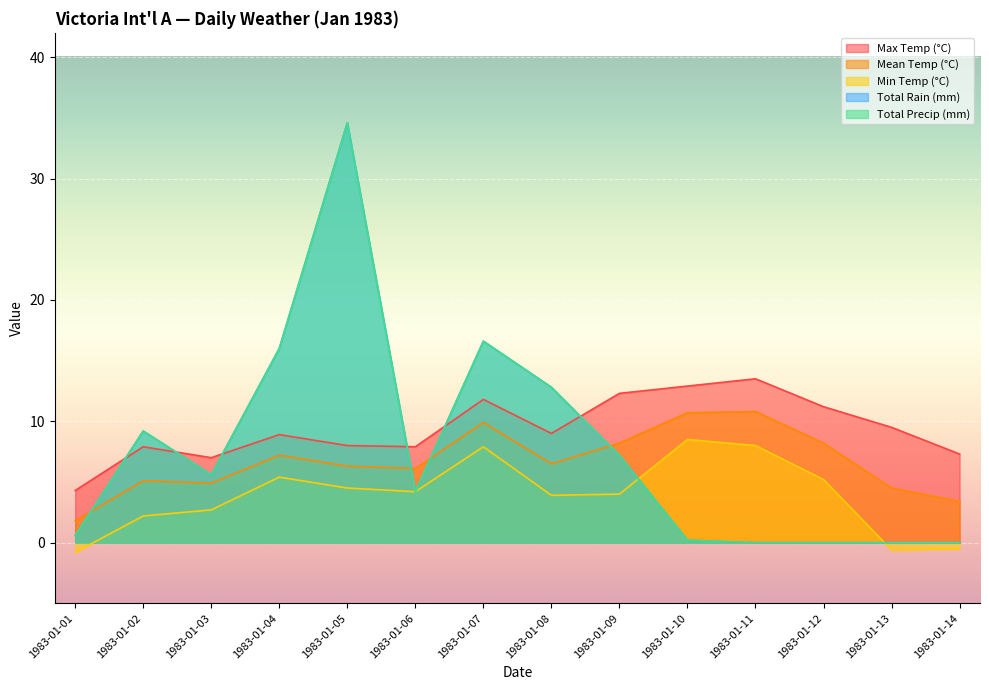

What is the spread (max minus min) of values at 1983-01-05?

30.1